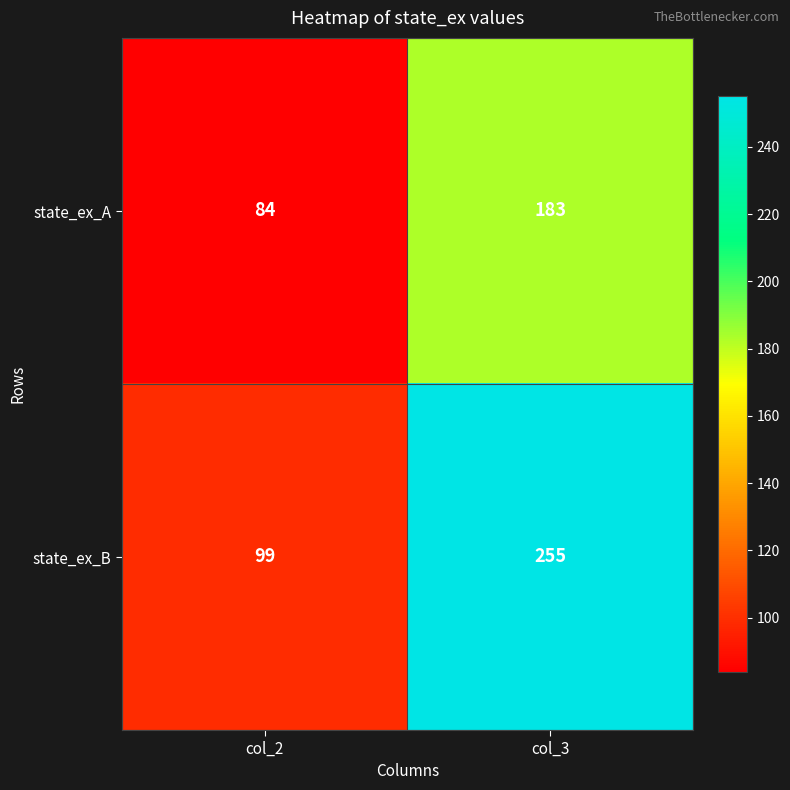

What is the minimum value shown in the chart?

84